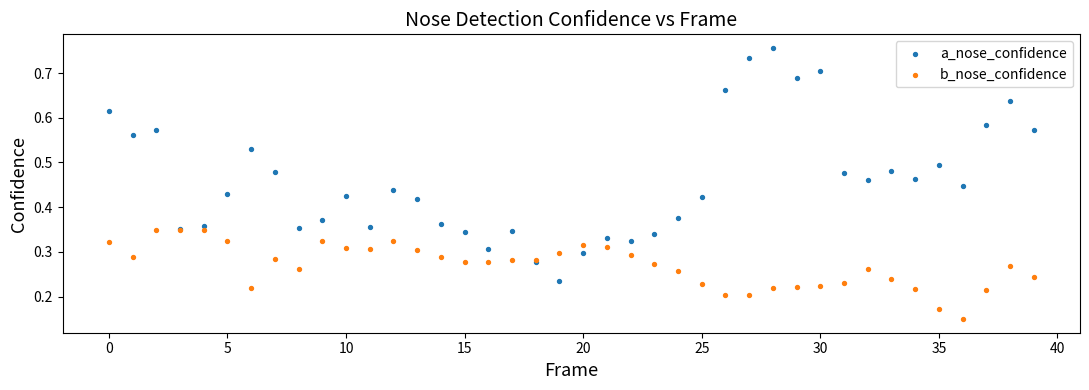

Which series reaches the minimum Y coordinate?

b_nose_confidence